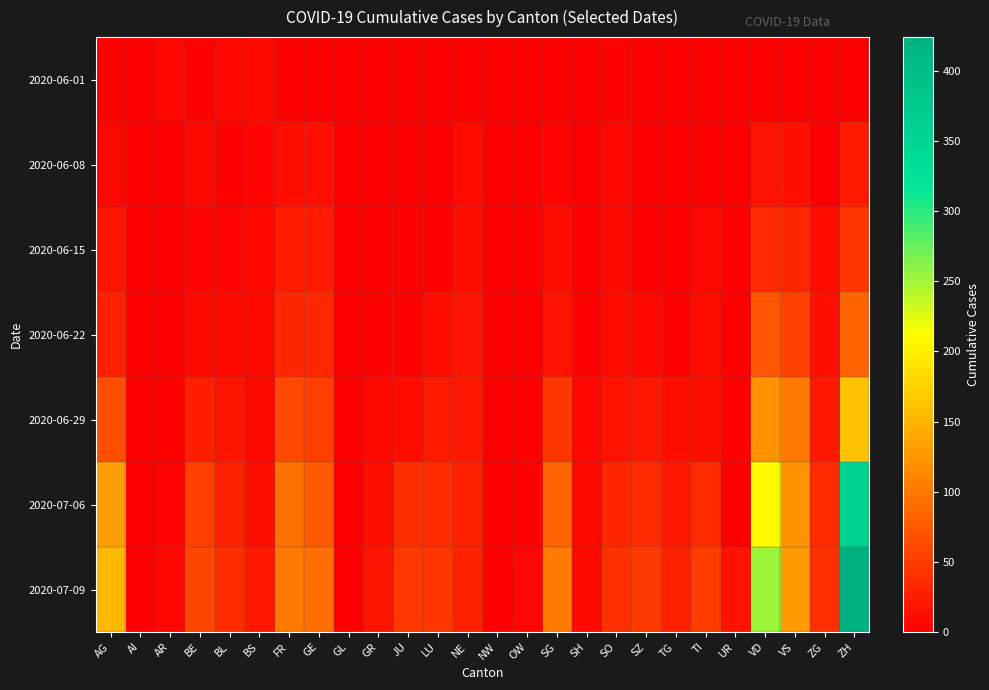

Which category has the highest value across all series?

ZH